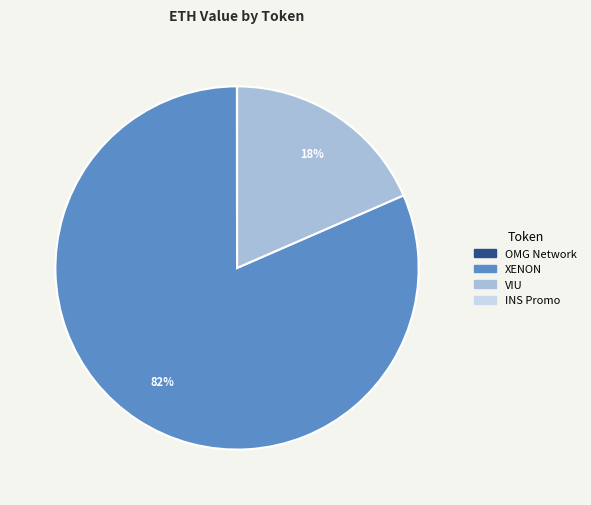

Do XENON and VIU together represent more than half of the pie?

Yes